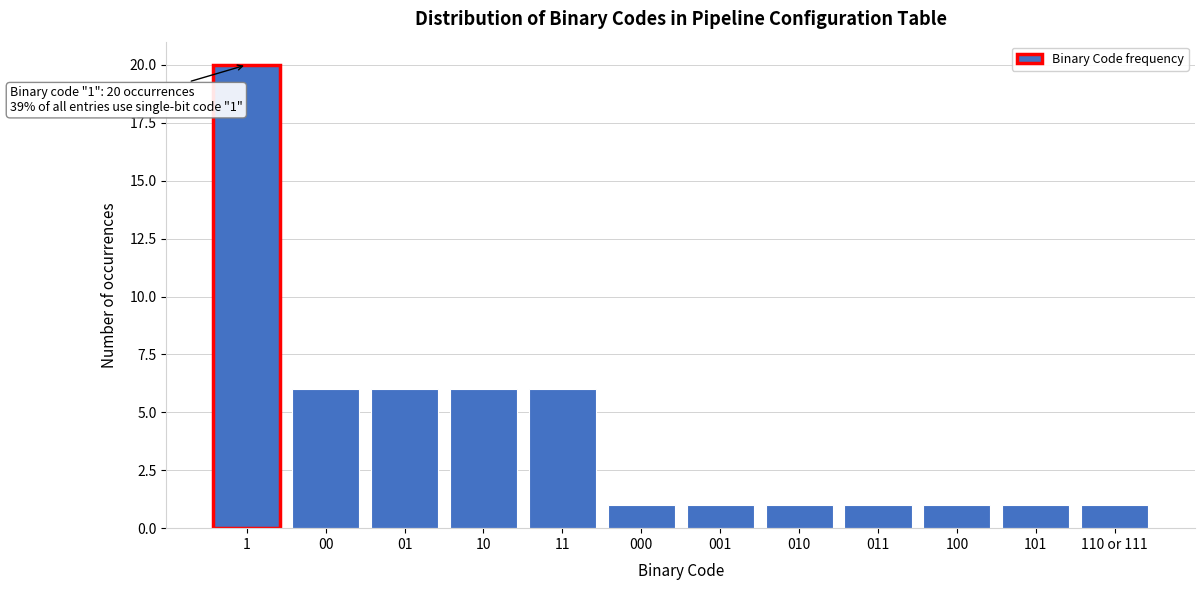

Reading left to right, transcribe all the data shown in this chart.

1=20	00=6	01=6	10=6	11=6	000=1	001=1	010=1	011=1	100=1	101=1	110 or 111=1